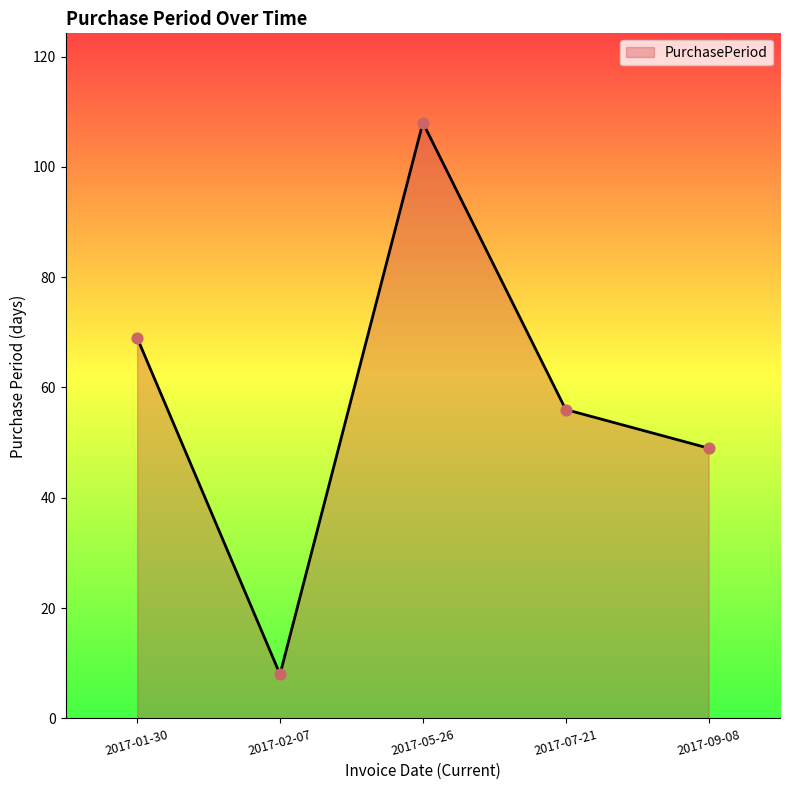

Between 2017-01-30 and 2017-02-07, which is larger?

2017-01-30